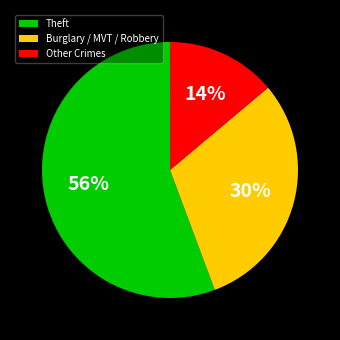

Which slice is the largest?

Theft